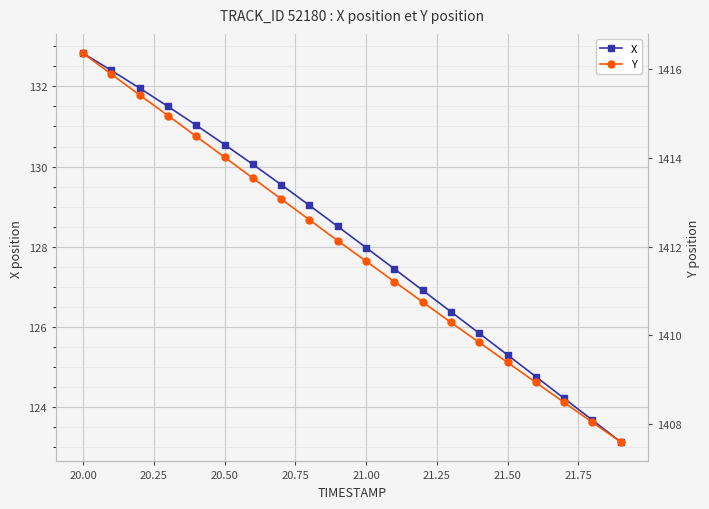

How many data points in X are less than 128?

10